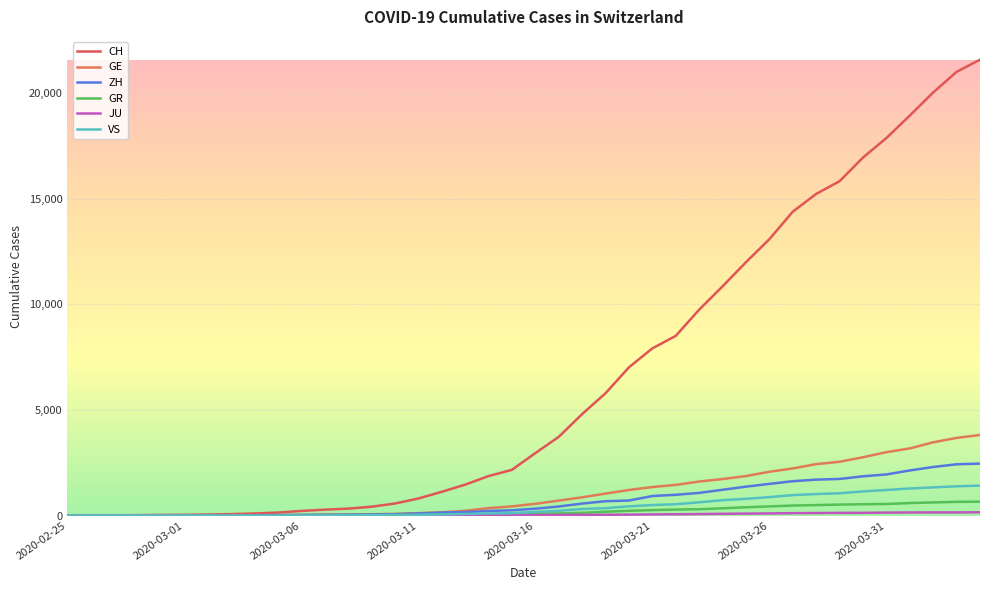

How many lines are shown in the chart?

6